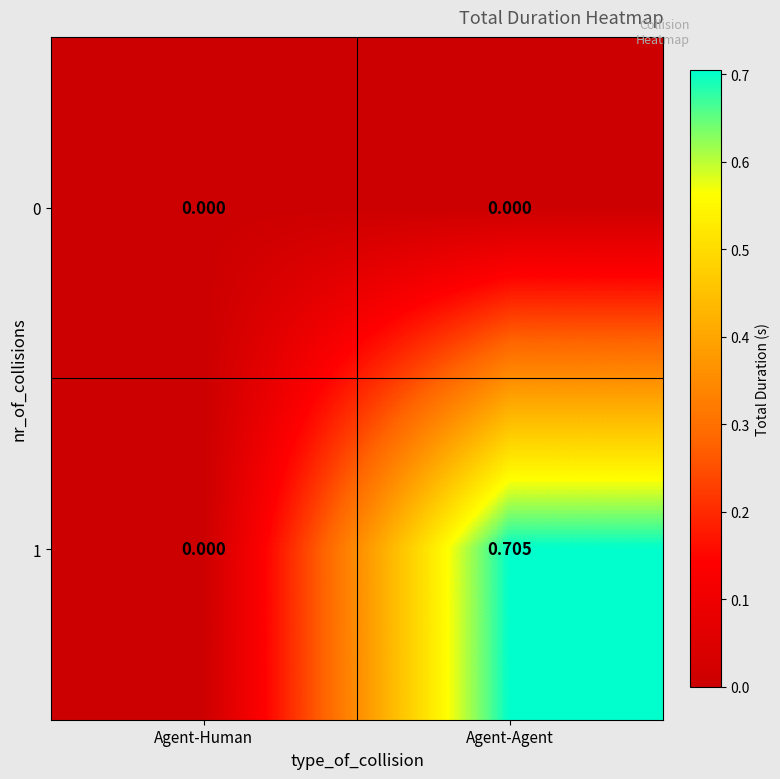

Rank the series by their maximum value, from highest to lowest.

1, 0